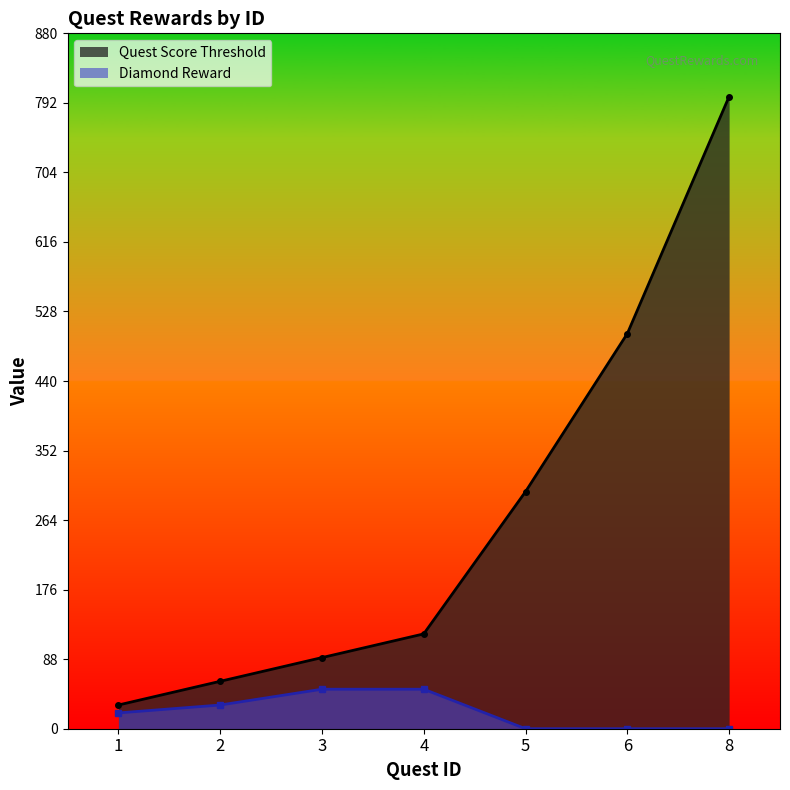

At which category is the sum across all series the highest?

8